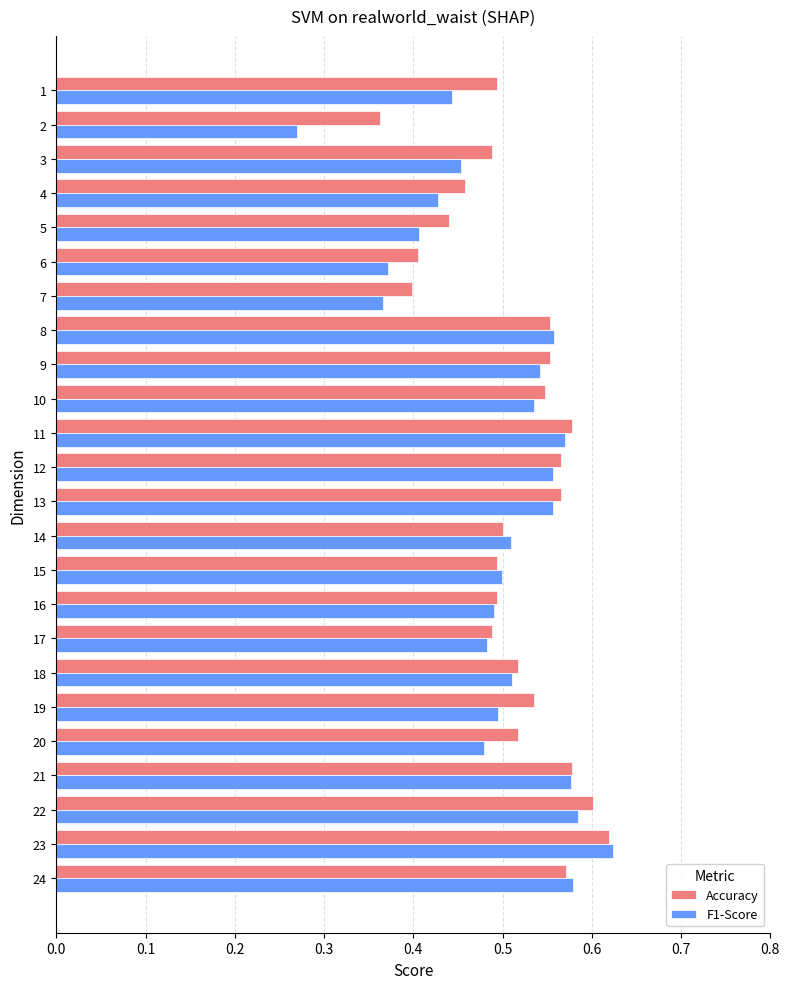

The value of F1-Score at 5 is 0.6. True or false?

False